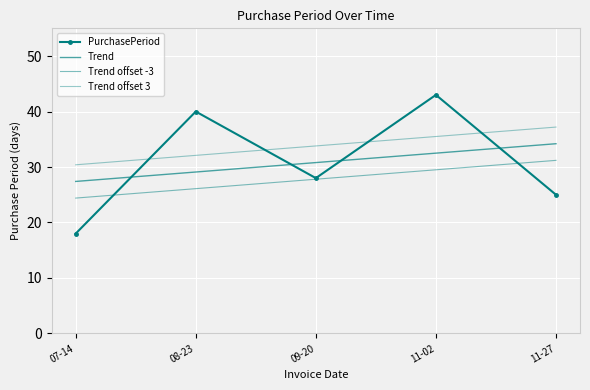

Which series has the largest total across all categories?

Trend offset 3